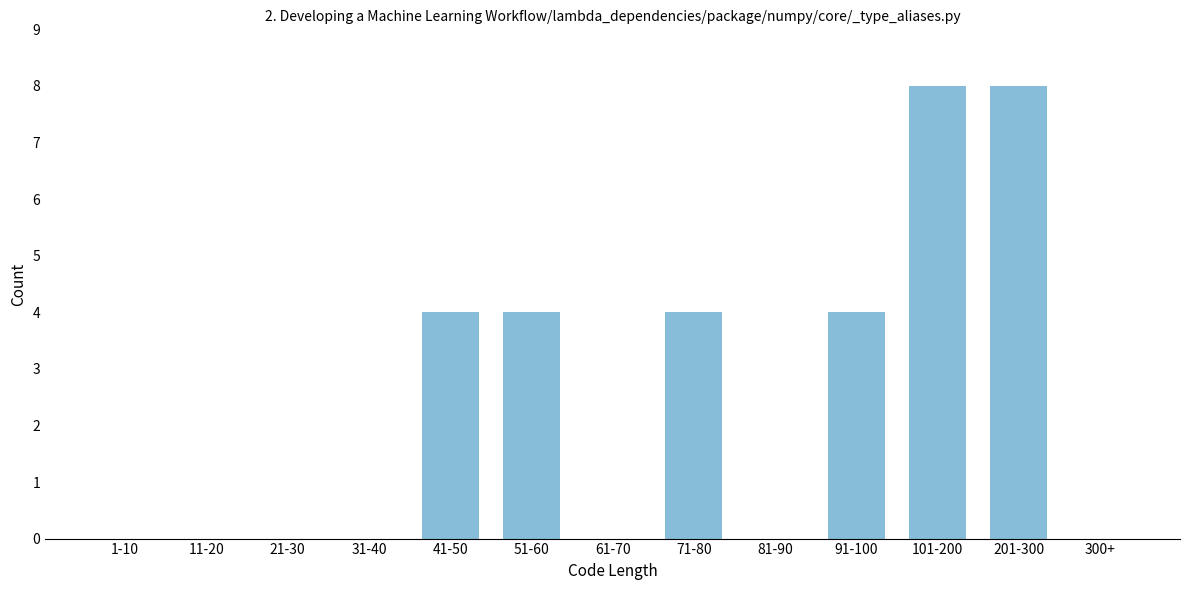

Reading left to right, what are all the values shown in this chart?

1-10=0	11-20=0	21-30=0	31-40=0	41-50=4	51-60=4	61-70=0	71-80=4	81-90=0	91-100=4	101-200=8	201-300=8	300+=0